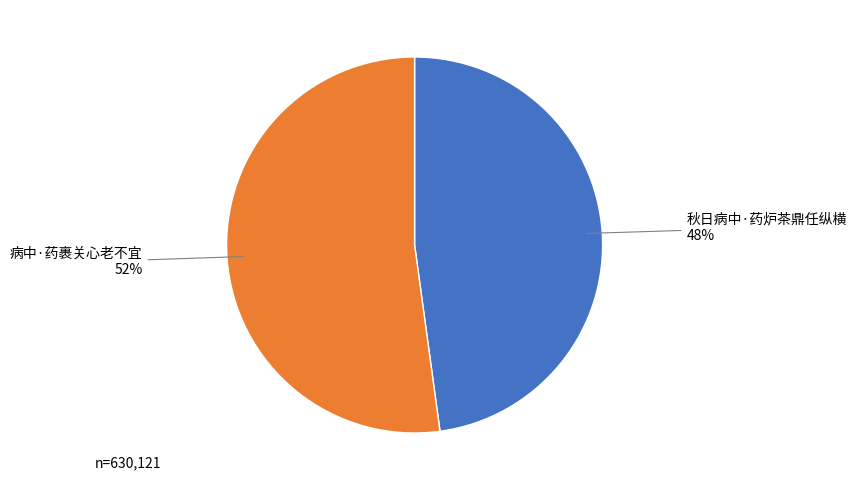

To the nearest percent, what is the average slice percentage?

50%